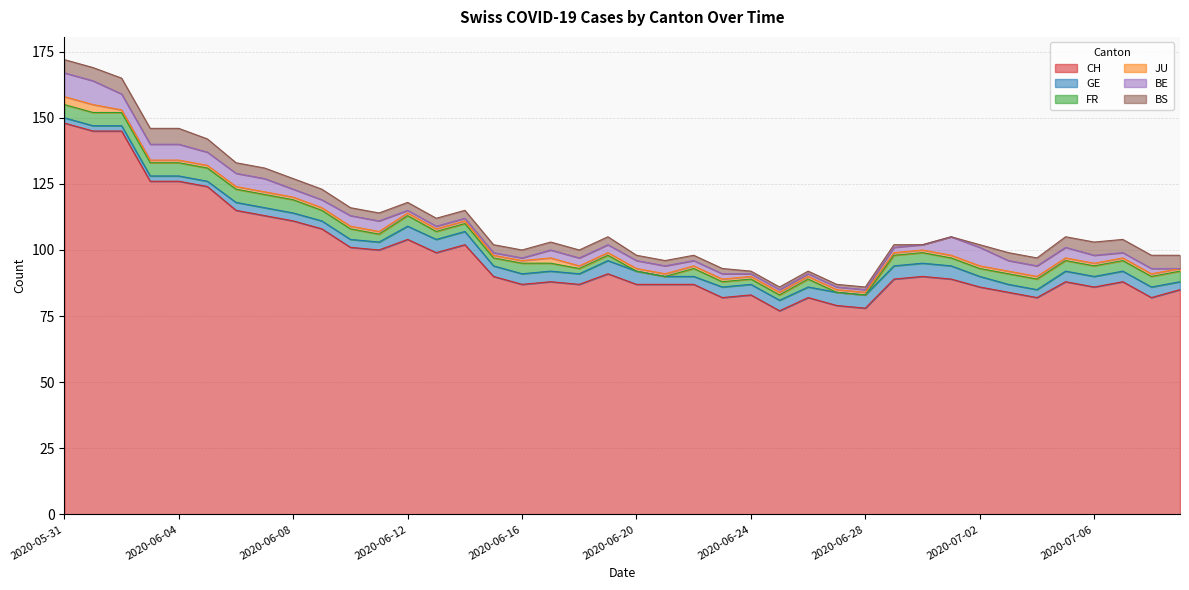

What are all the series names shown in the legend?

CH, GE, FR, JU, BE, BS